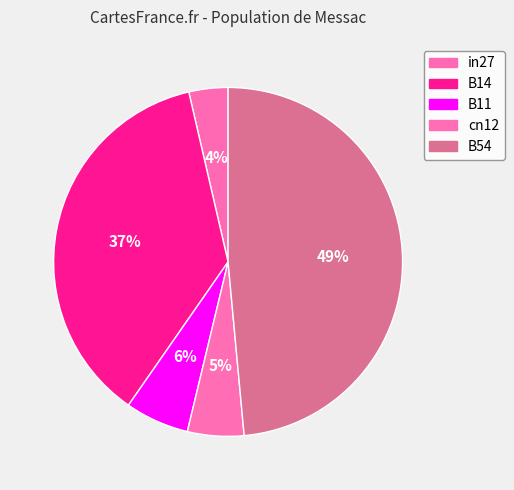

Which category has the biggest portion of the pie?

B54